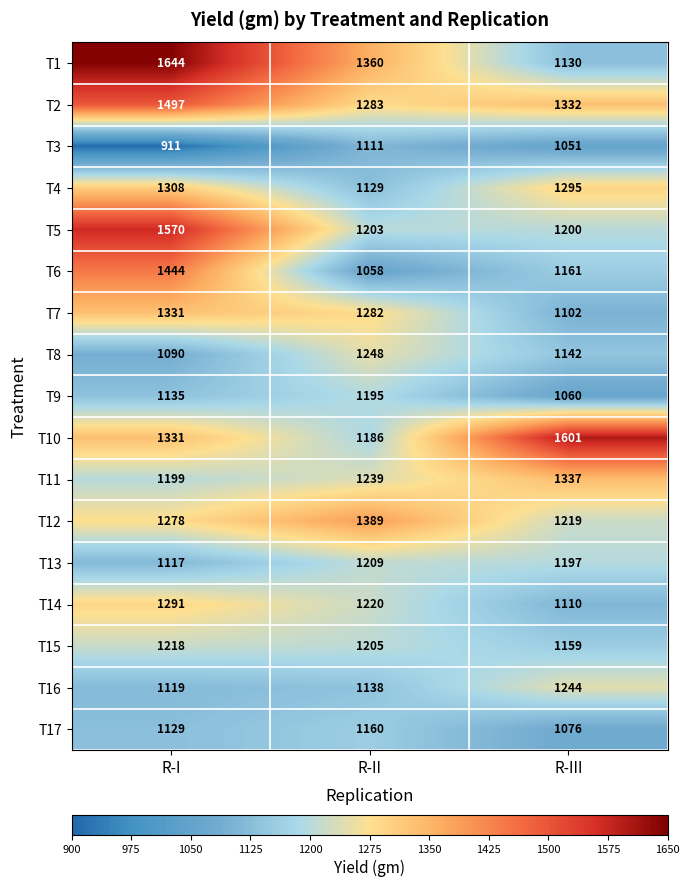

How many series are shown in this chart?

17